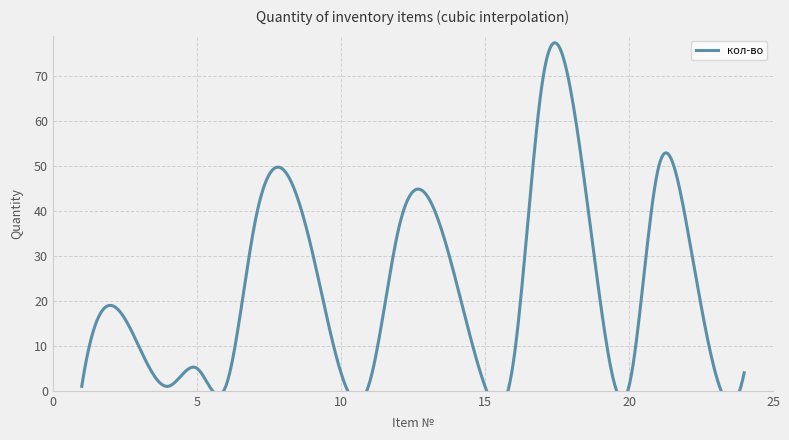

The value at 21 is 64. True or false?

False